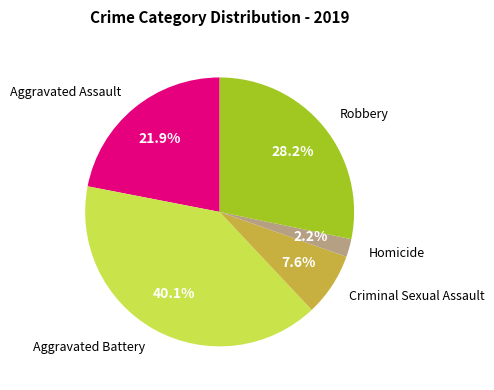

Is there a majority slice in this chart?

No